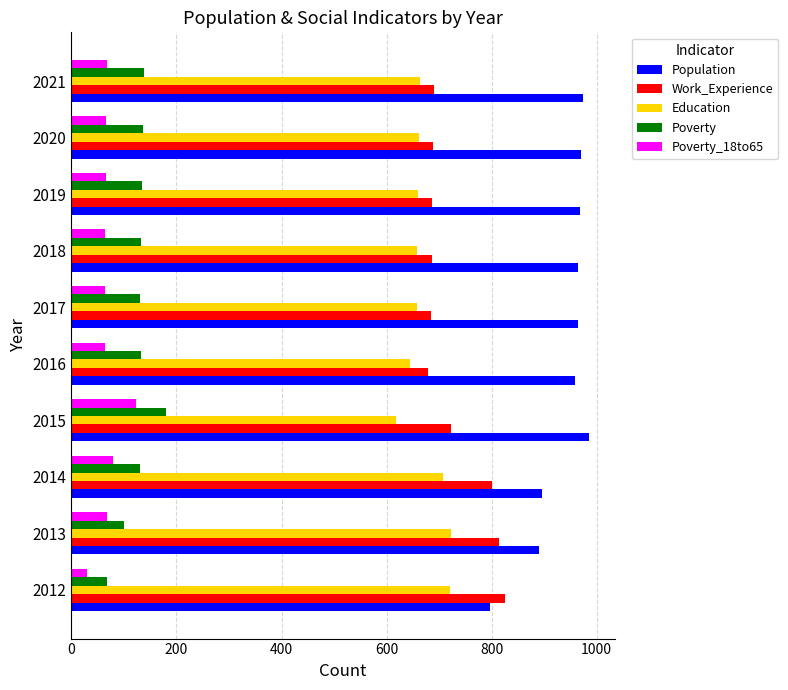

What is the difference between the highest and lowest values at 2015?

862